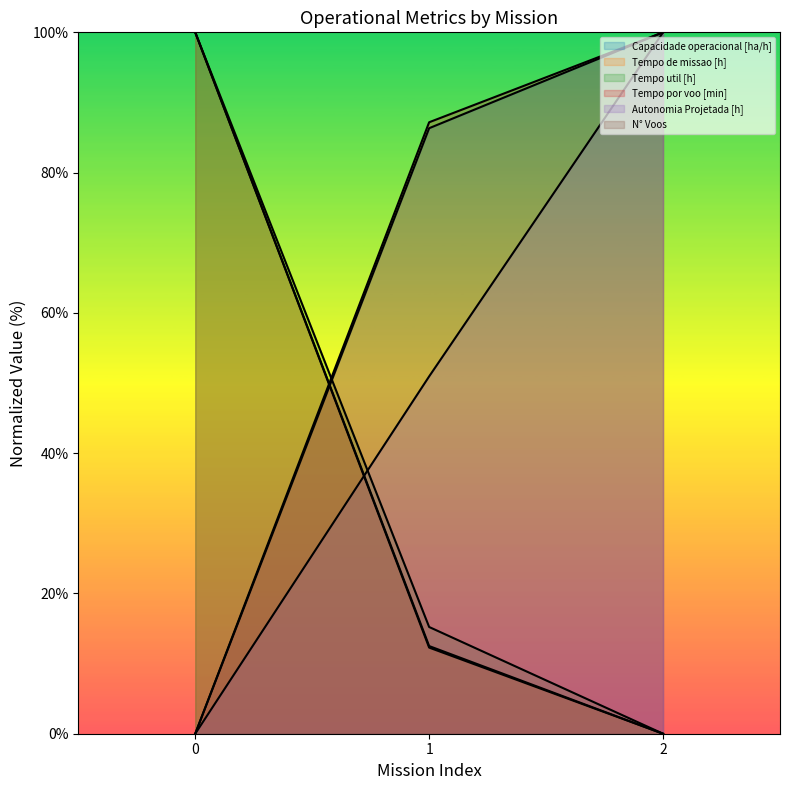

What is the difference between the second highest and minimum values in the N° Voos series?

12.5